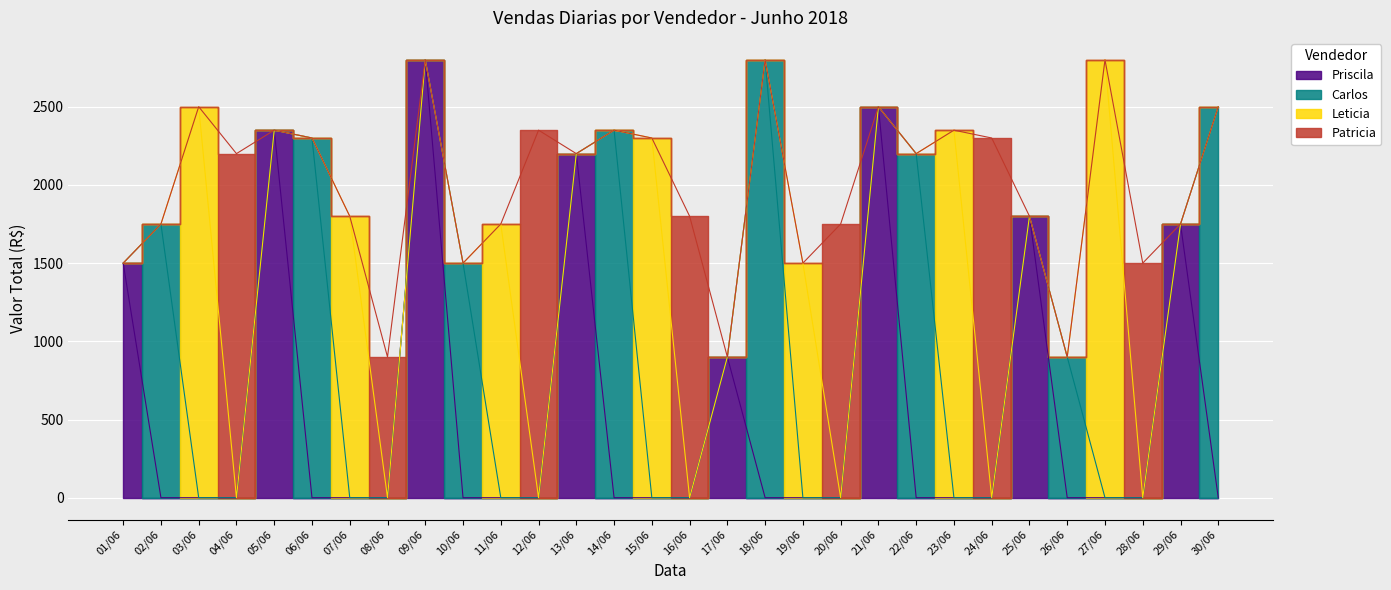

At which category does Priscila reach its first local peak?

05/06